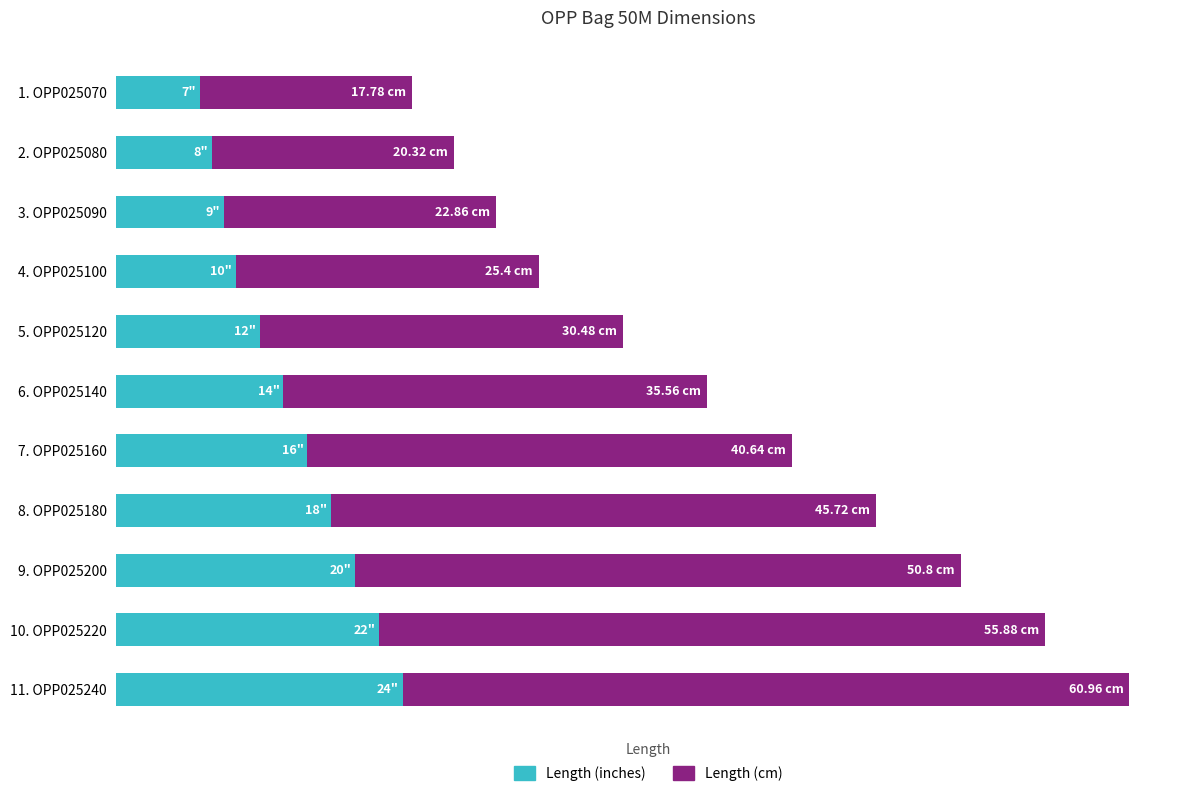

What are all the series names shown in the legend?

Length (inches), Length (cm)